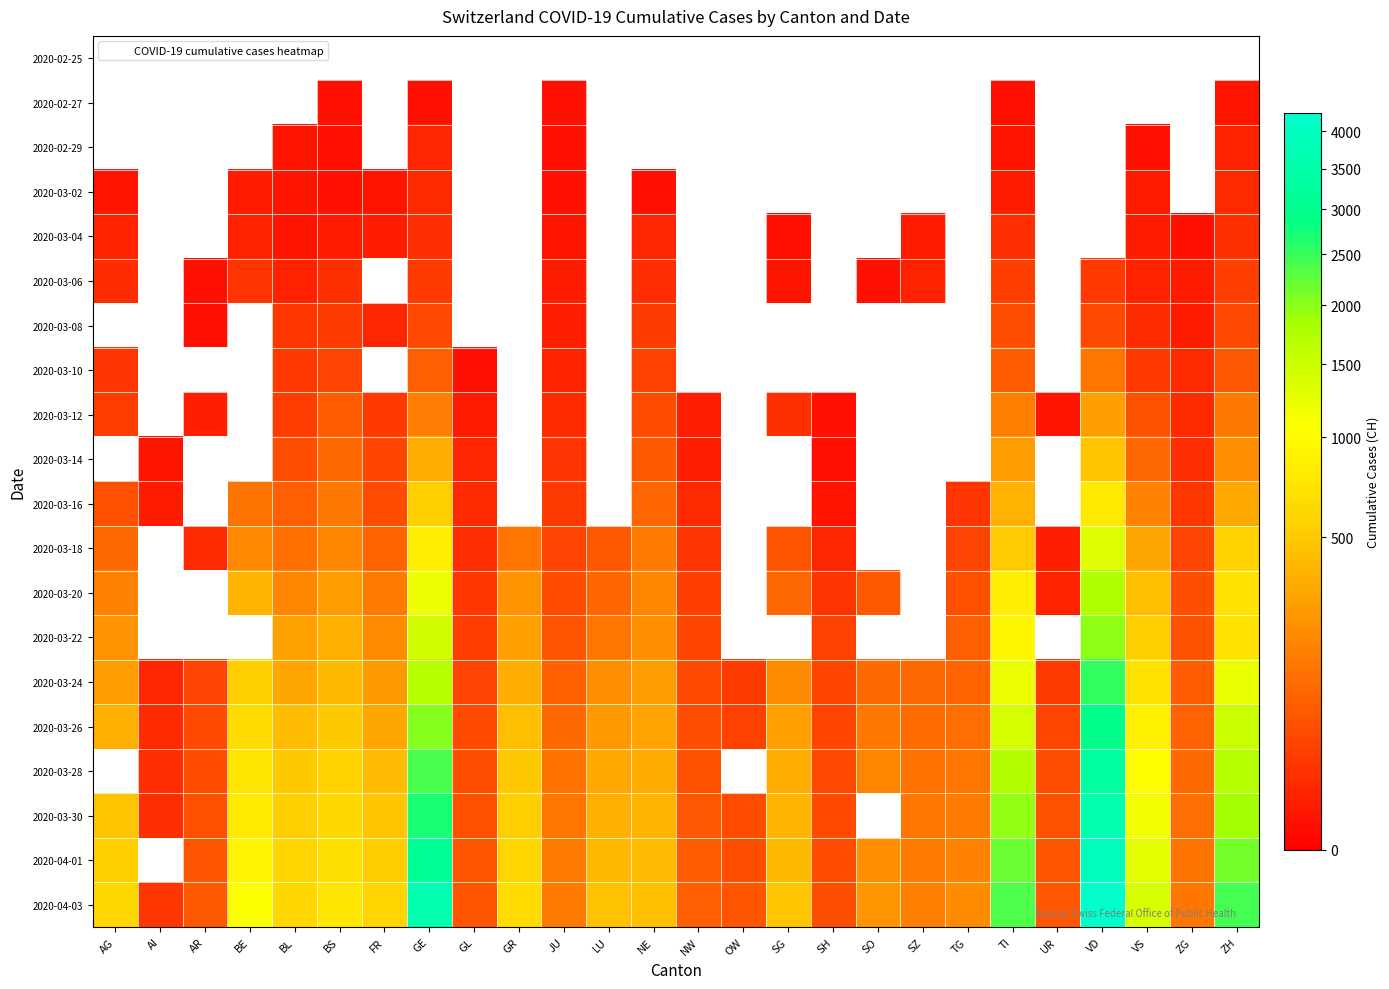

Which has a higher value, BL or ZH?

ZH